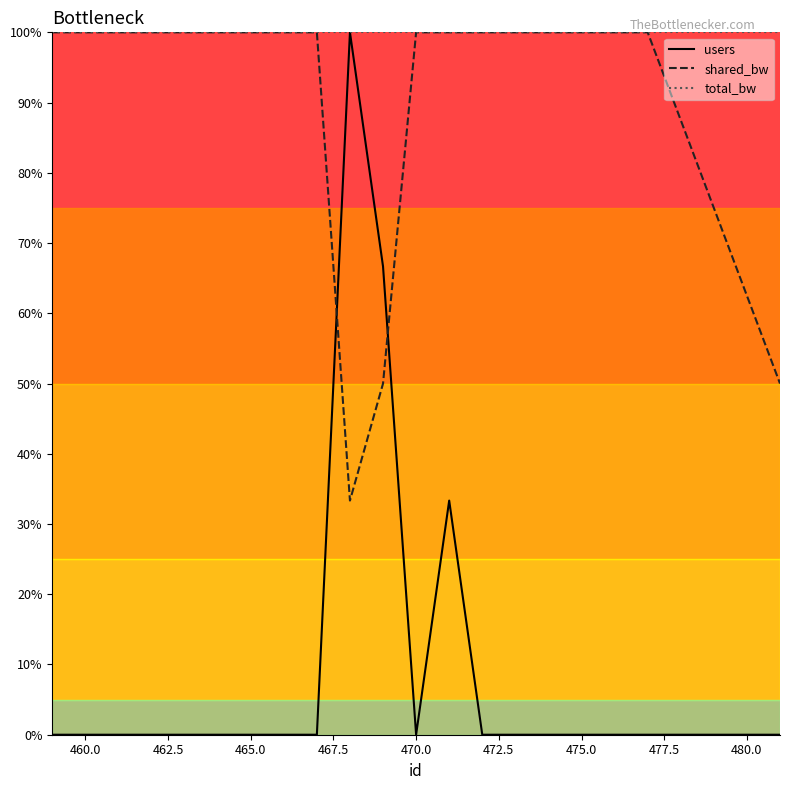

What are all the series names shown in the legend?

users, shared_bw, total_bw